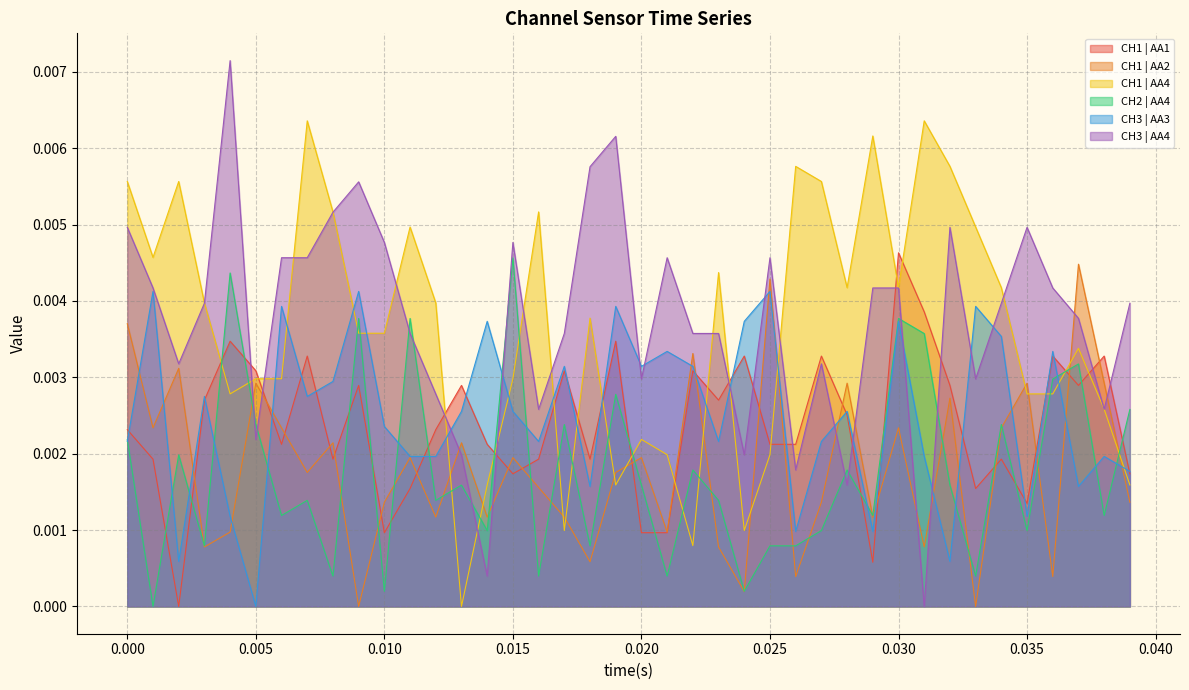

Does the chart display data point markers on the line(s)?

No